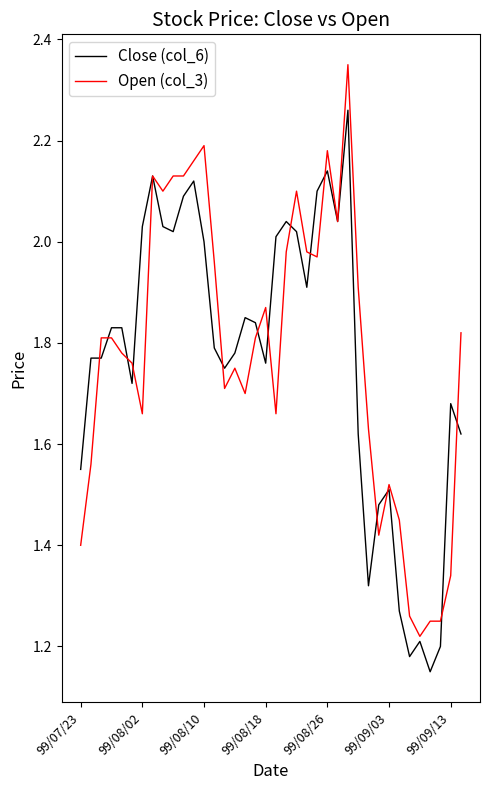

Rank the series by their maximum value, from highest to lowest.

Open (col_3), Close (col_6)